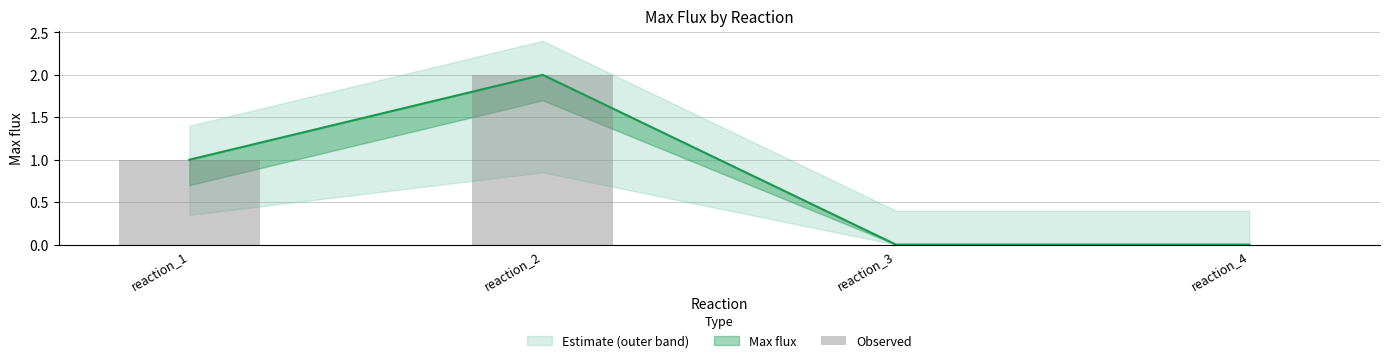

True or false: the data shows 1 at reaction_3.

False